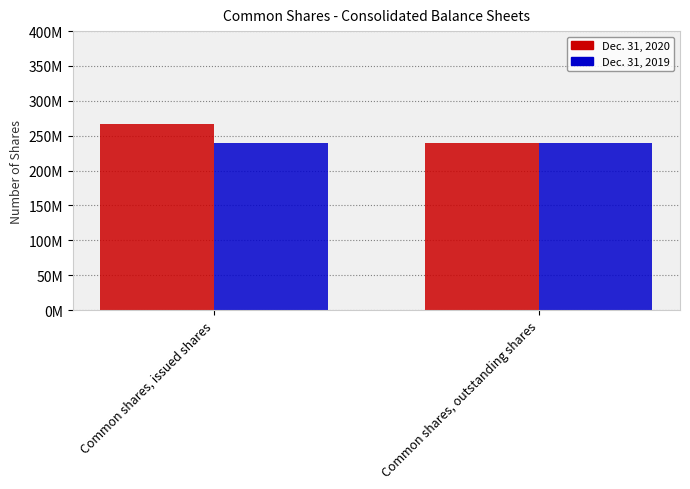

What is the minimum value for Dec. 31, 2020?

239822900